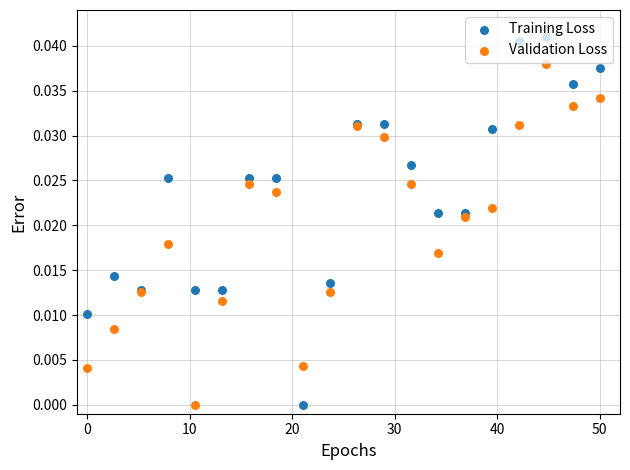

Which series has the widest spread of Y values?

Training Loss